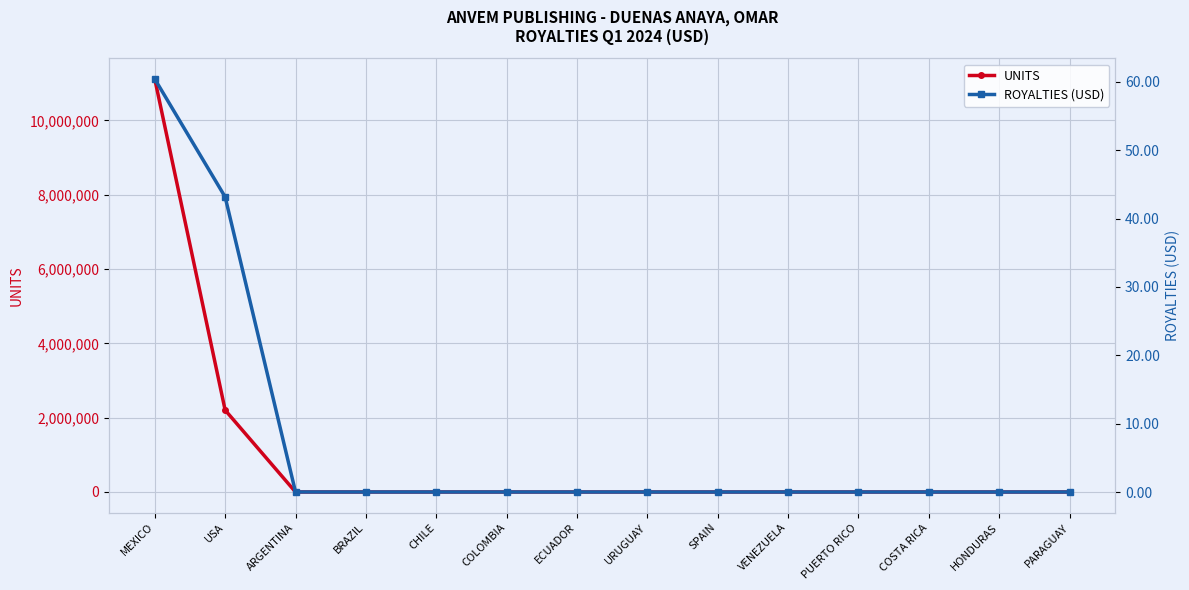

Reading left to right, list all the values displayed in this chart.

UNITS: 11115597.0	2203681.0	407.0	93.0	171.0	122.0	58.0	54.0	54.0	43.0	18.0	37.0	33.0	32.0
ROYALTIES (USD): 60.4	43.2	0.0	0.0	0.0	0.0	0.0	0.0	0.0	0.0	0.0	0.0	0.0	0.0